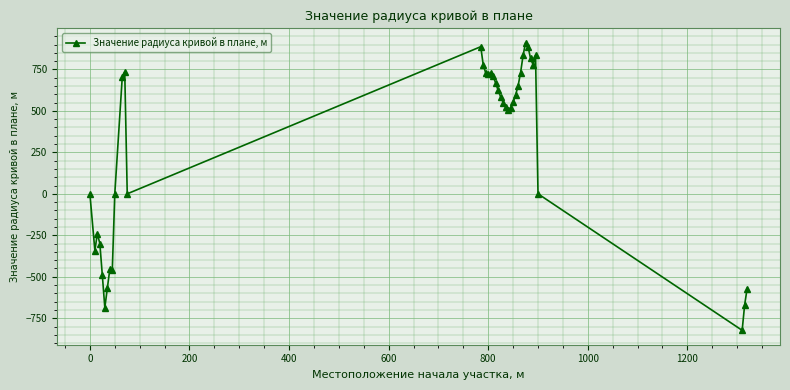

What is the value of the 5th point from the left?

-492